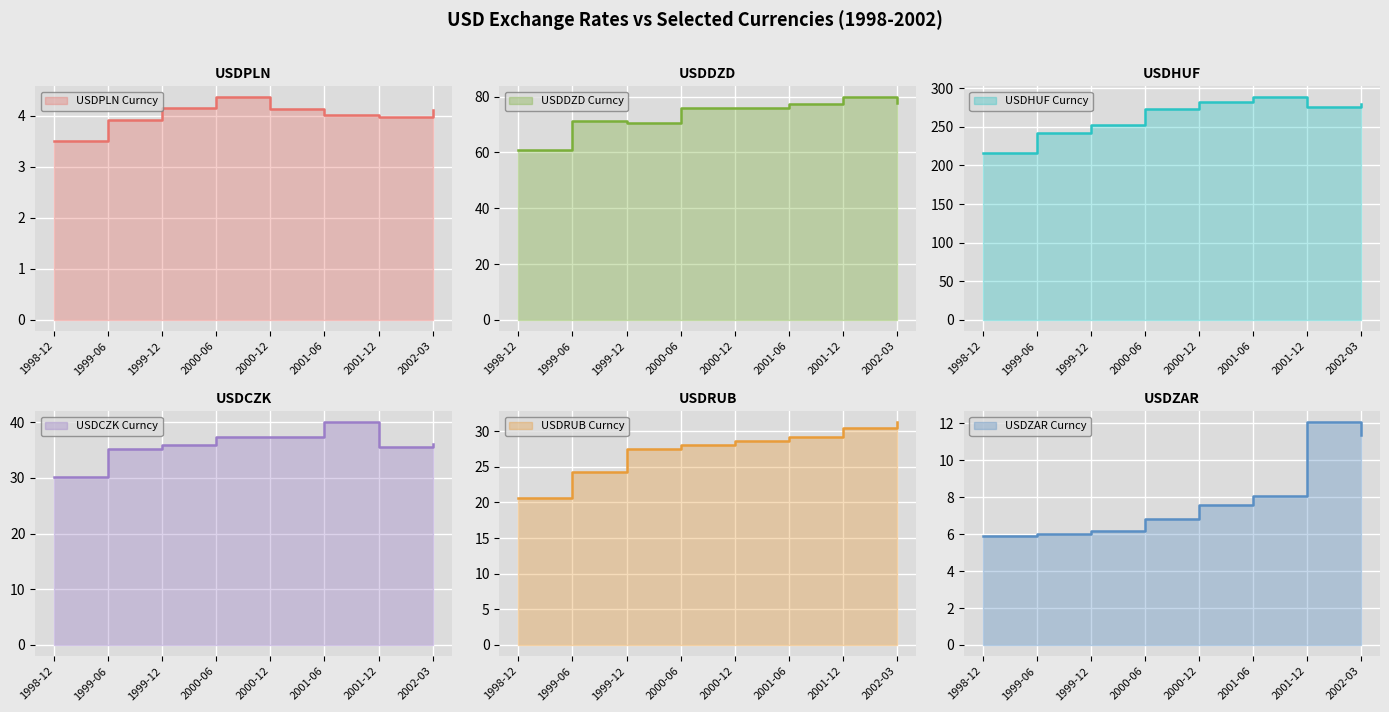

At how many categories does at least one series exceed 22?

8